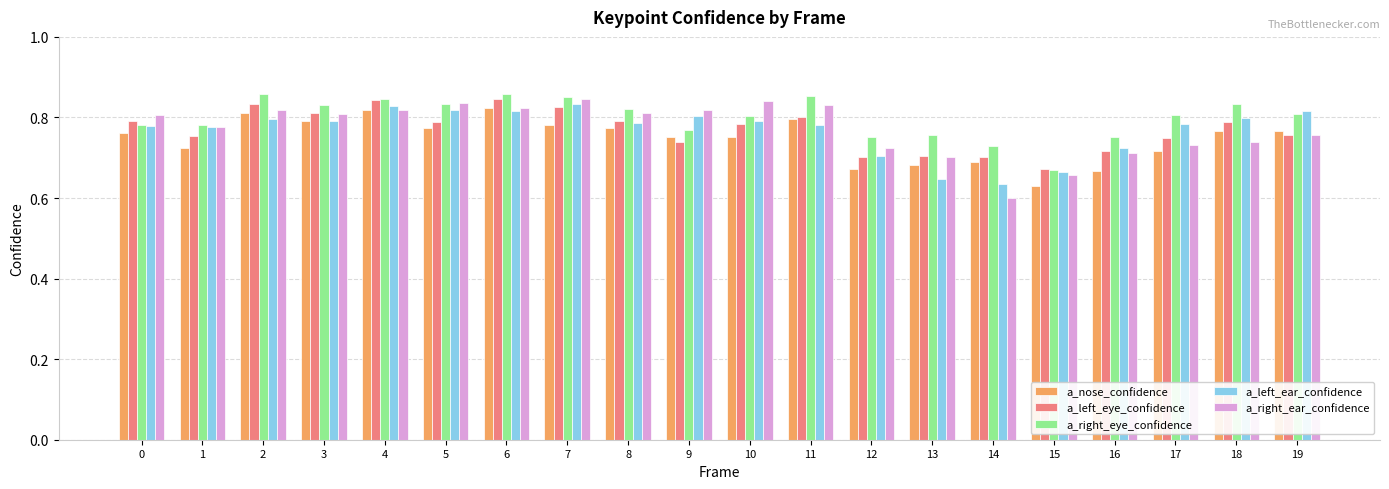

What are all the series names shown in the legend?

a_nose_confidence, a_left_eye_confidence, a_right_eye_confidence, a_left_ear_confidence, a_right_ear_confidence